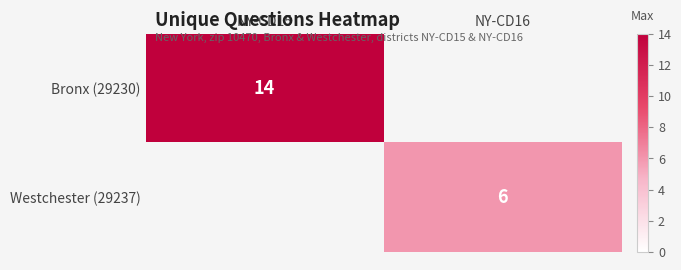

True or false: Westchester (29237) has a value of 4 at NY-CD16.

False